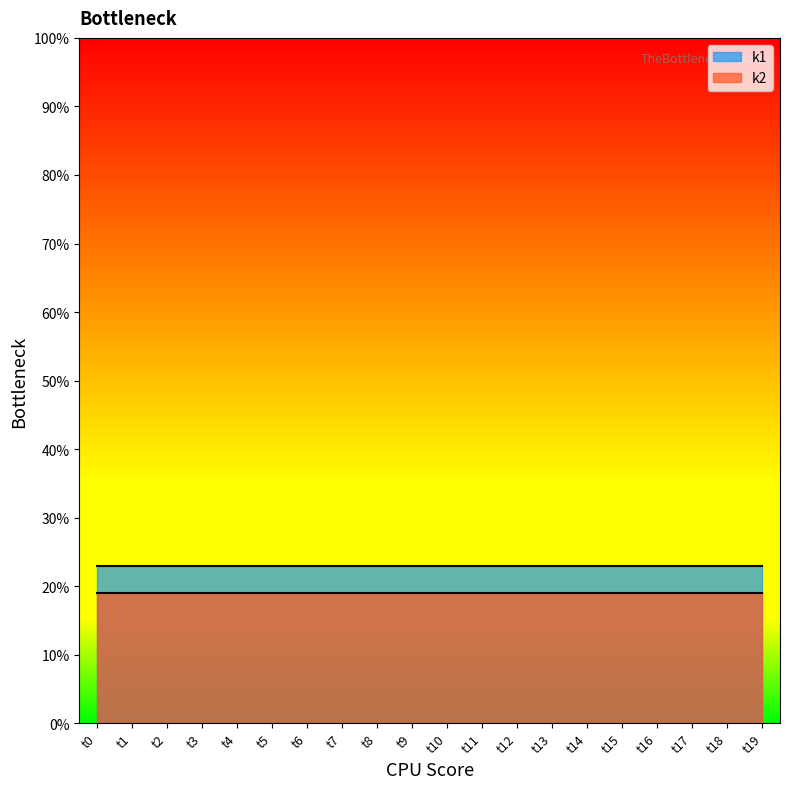

What are all the series names shown in the legend?

k1, k2